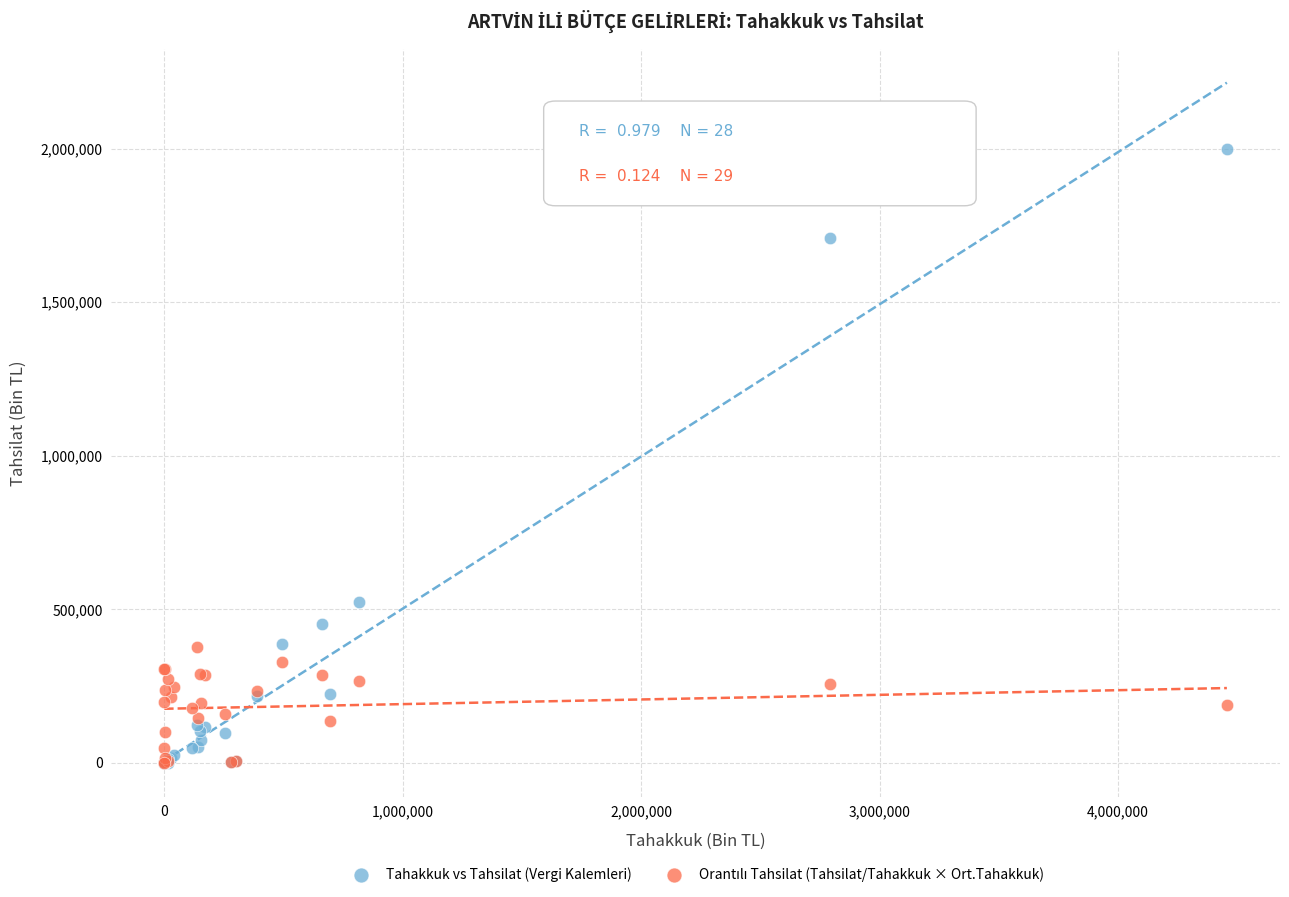

In the Tahakkuk vs Tahsilat (Vergi Kalemleri) series, what Y value is closest to 999798?

523432.2